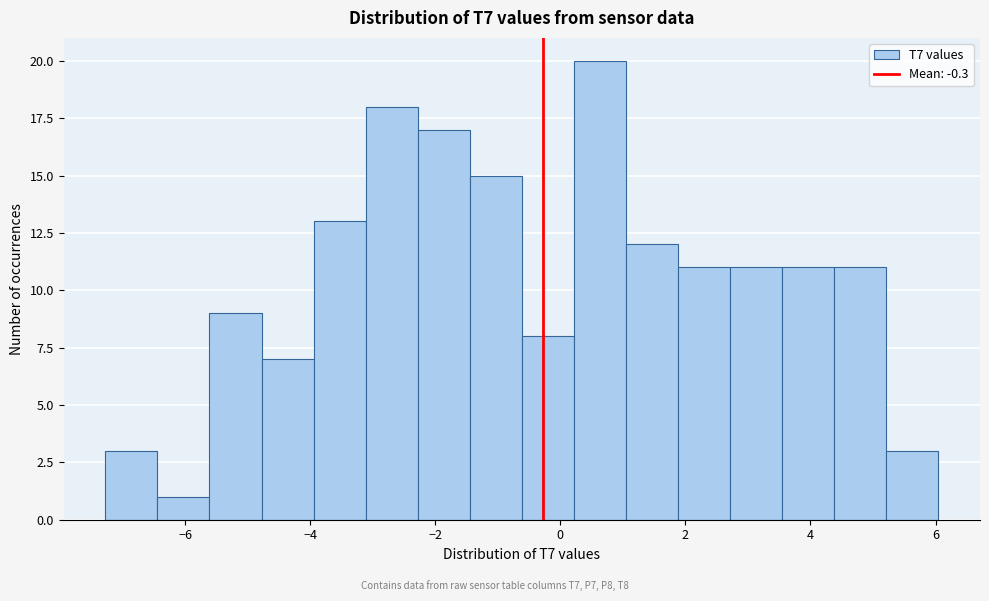

How tall is the bar that spans -6.4 to -5.6 on the x-axis? Neither the bar edges nor the heights are printed on the chart, so give them approximately, as read against the axes.

1